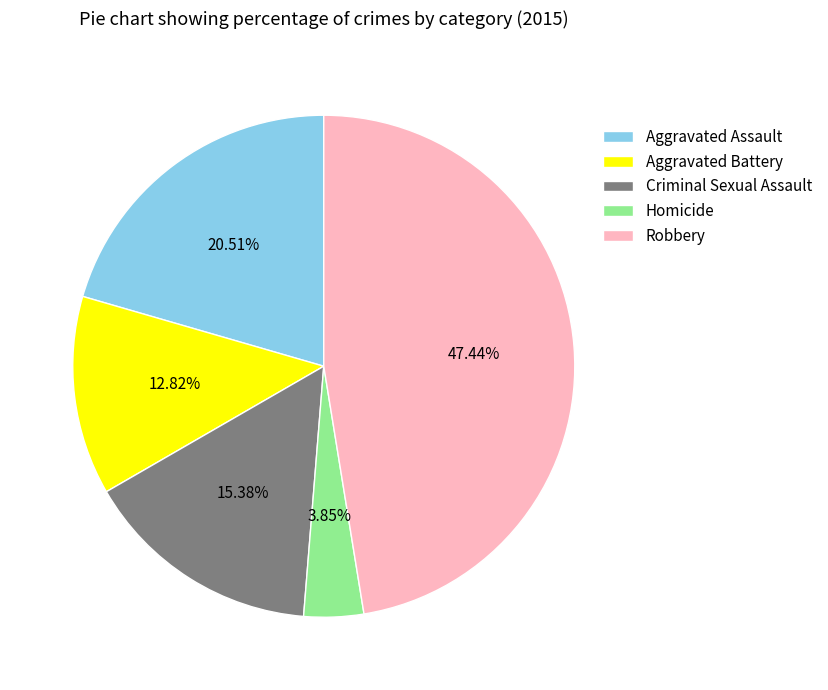

To the nearest percent, what portion does Aggravated Battery represent?

13%